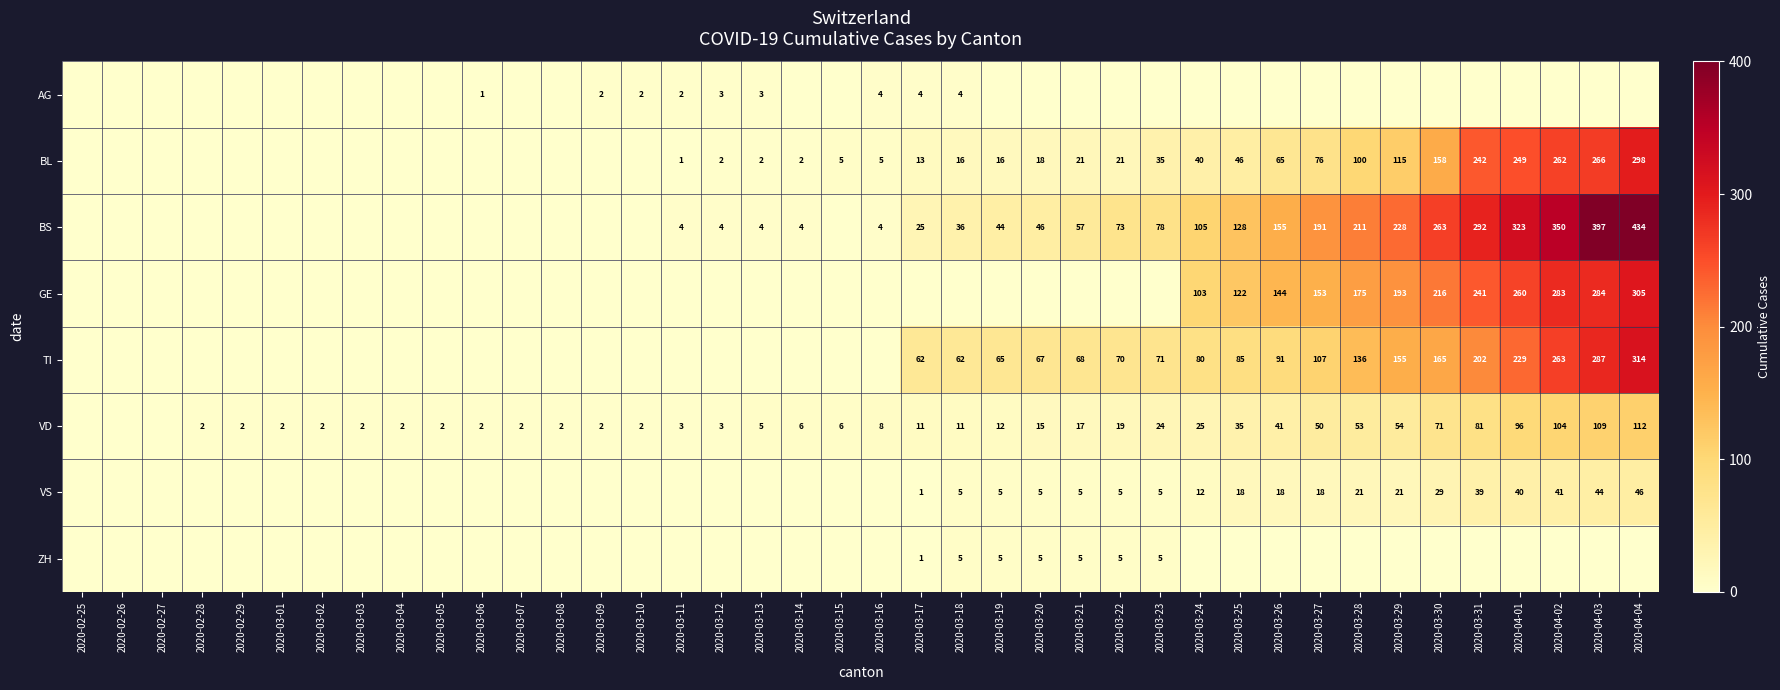

What is the difference between the BL values at 2020-03-22 and 2020-03-24?

19